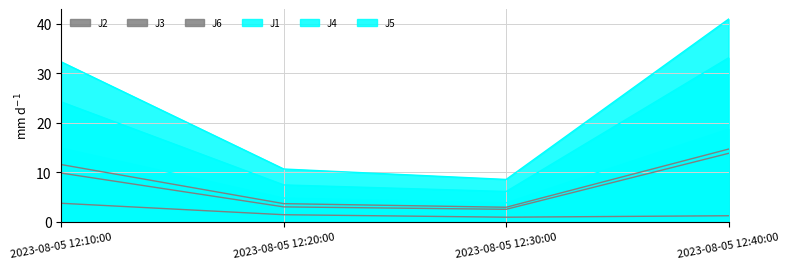

What is the minimum value shown in the chart?

0.9